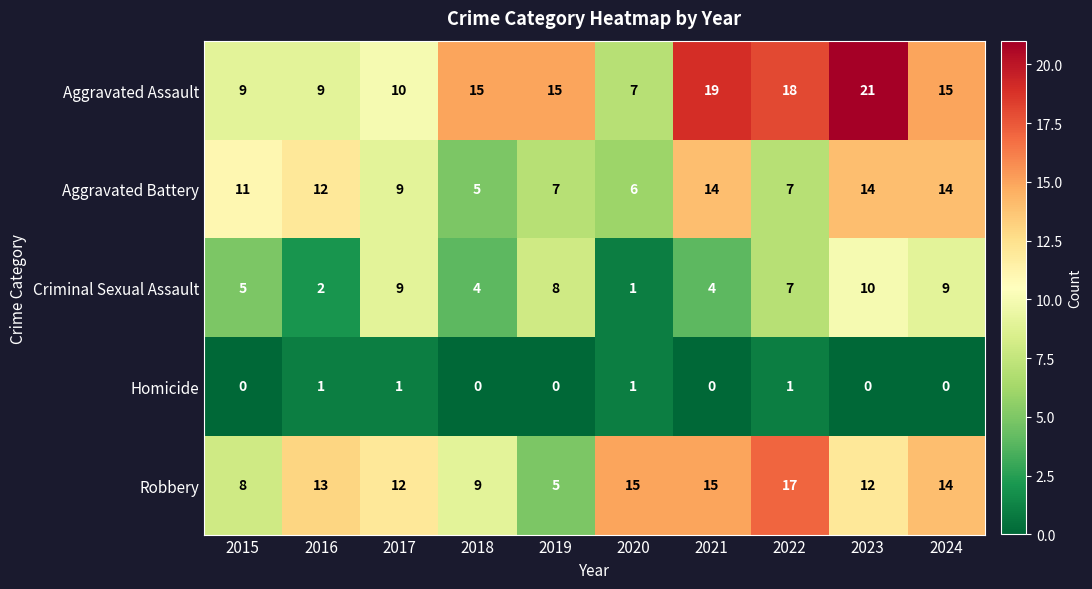

Which series has the widest spread of values?

Aggravated Assault